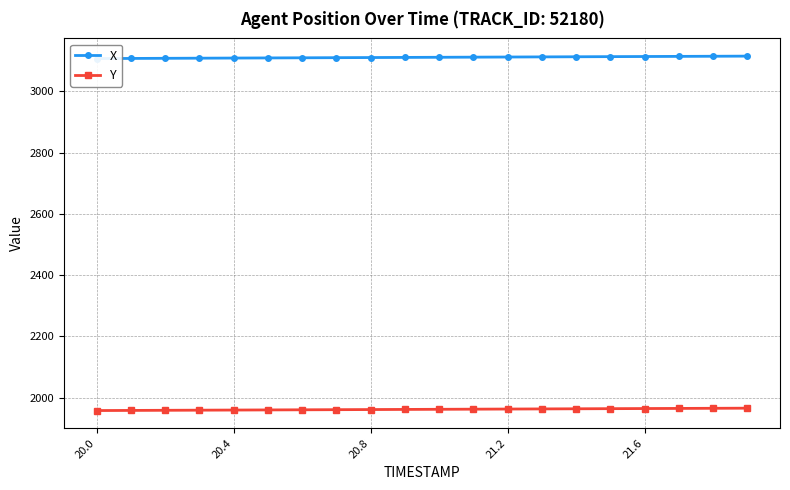

What is the lowest value of the Y series?

1957.5